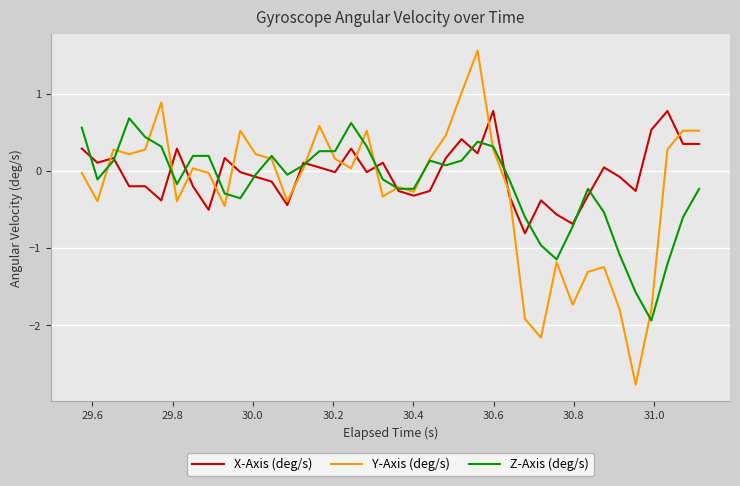

After their last crossing, which series has the higher values: X-Axis (deg/s) or Y-Axis (deg/s)?

Y-Axis (deg/s)